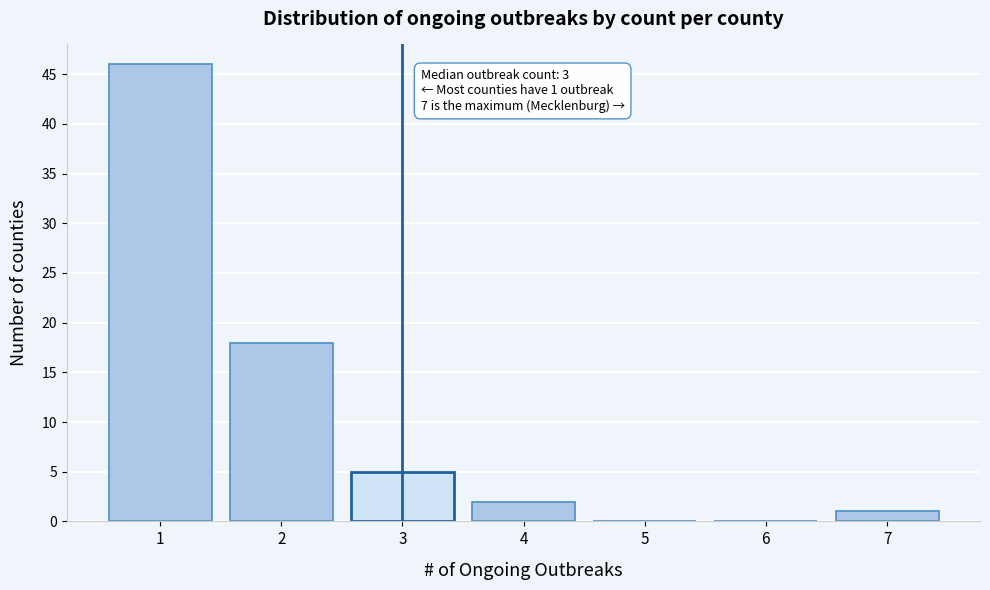

Reading left to right, list all the values displayed in this chart.

1=46	2=18	3=5	4=2	5=0	6=0	7=1